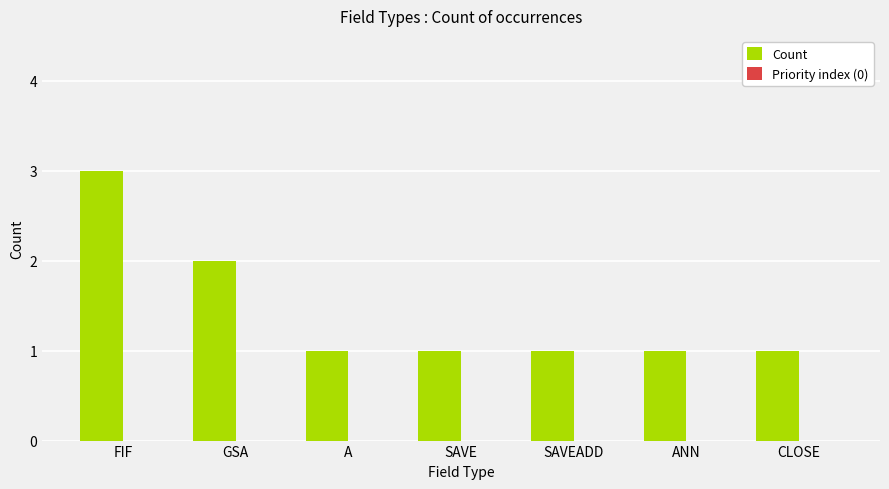

What position from the left is SAVE?

4